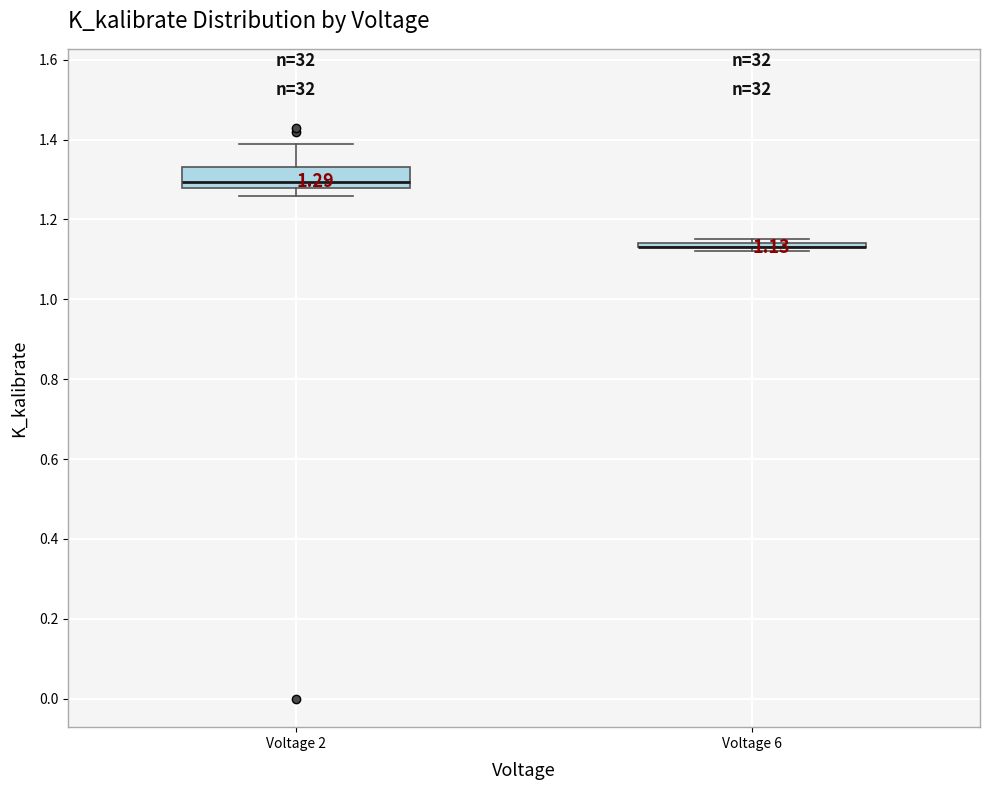

Comparing the boxes themselves (not the whiskers), which one is the tallest?

Voltage 2